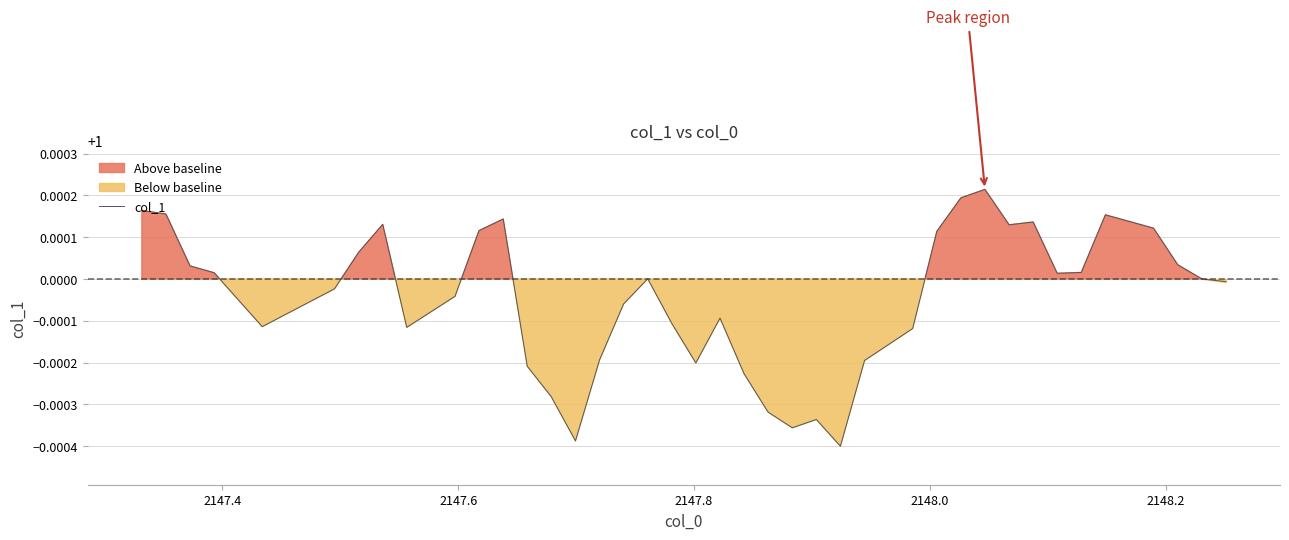

Reading right to left, extract all data points from this chart.

1.0	1.0	1.0	1.0	1.0	1.0	1.0	1.0	1.0	1.0	1.0	1.0	1.0	1.0	1.0	1.0	1.0	1.0	1.0	1.0	1.0	1.0	1.0	1.0	1.0	1.0	1.0	1.0	1.0	1.0	1.0	1.0	1.0	1.0	1.0	1.0	1.0	1.0	1.0	1.0